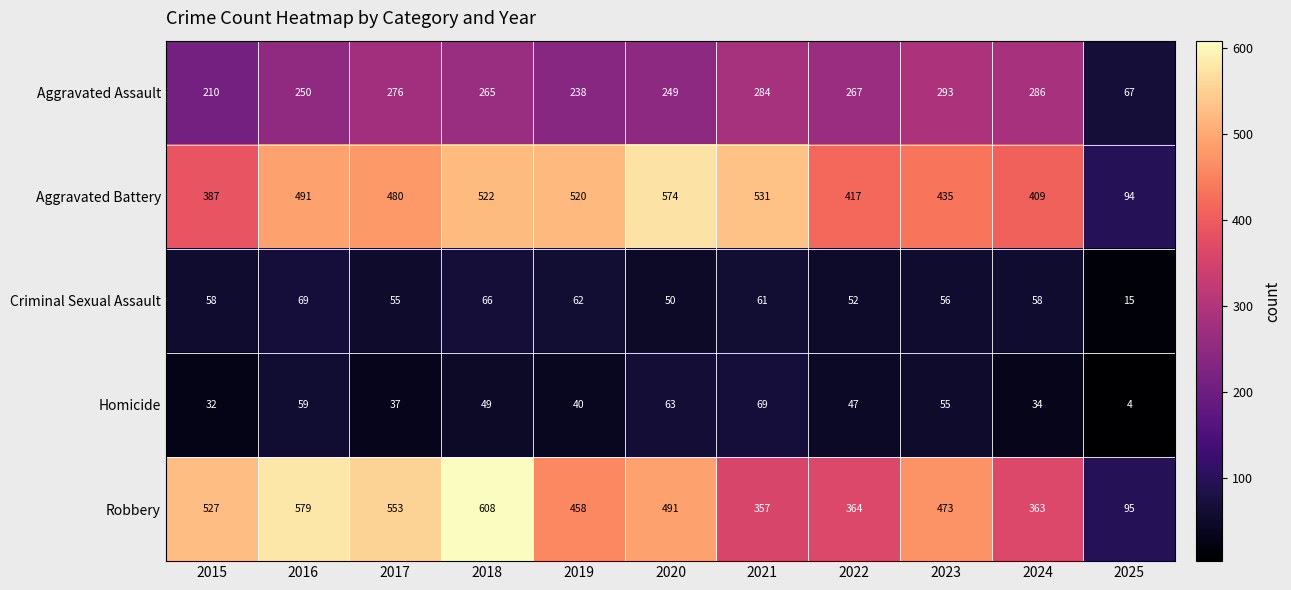

The value of Robbery at 2019 is 458. True or false?

True